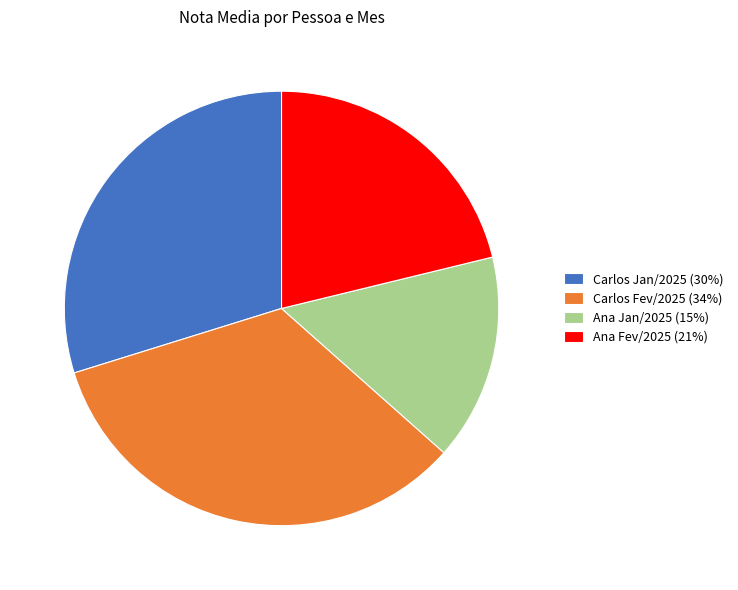

Count the number of slices in the pie.

4